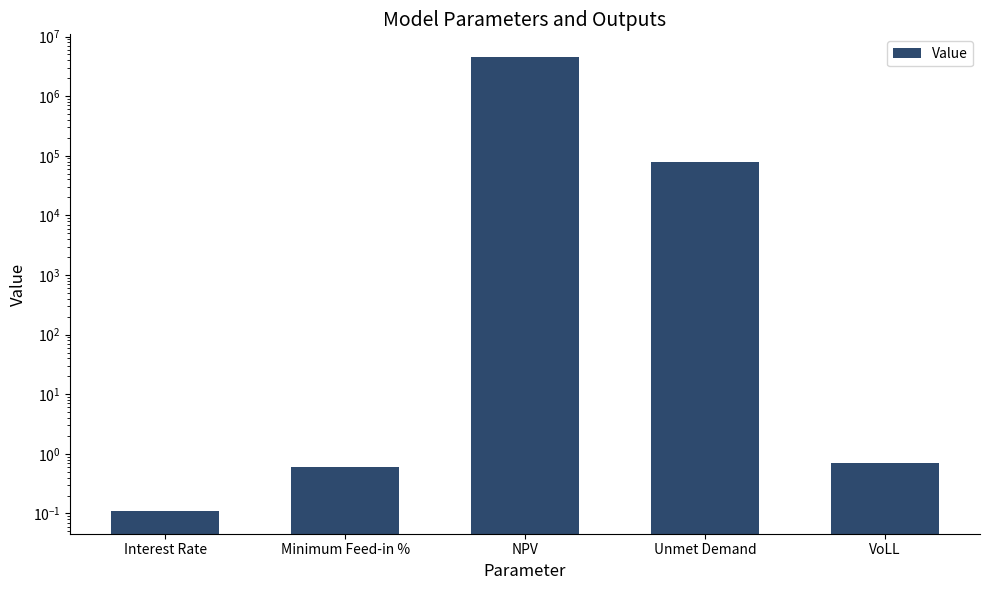

What is the difference between the maximum and minimum values?

4526693.0